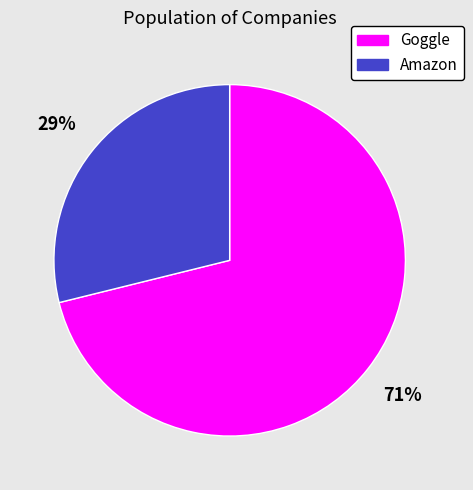

Between Goggle and Amazon, which is larger?

Goggle